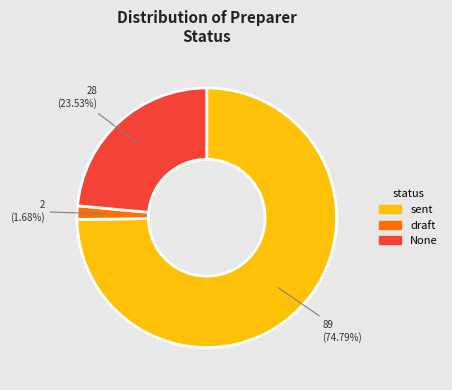

Which slice is the largest?

sent